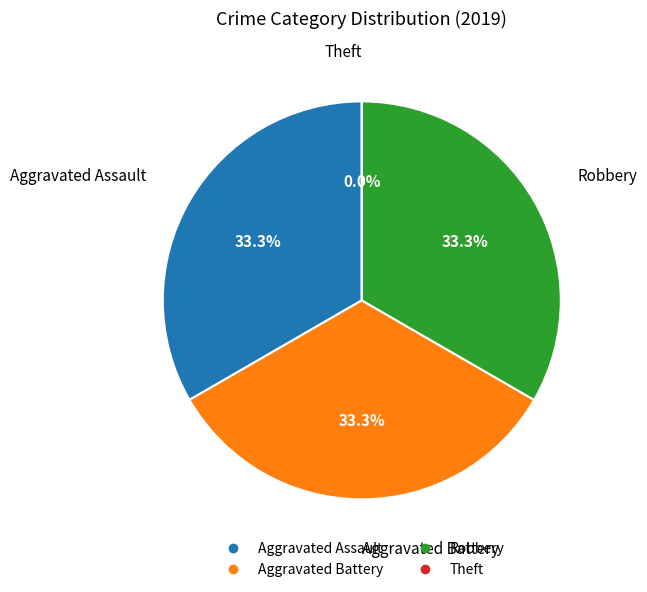

What is the largest slice in the pie chart?

Aggravated Assault